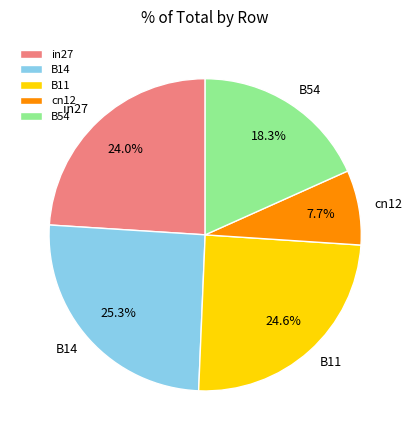

To the nearest percent, what is the average slice percentage?

20%